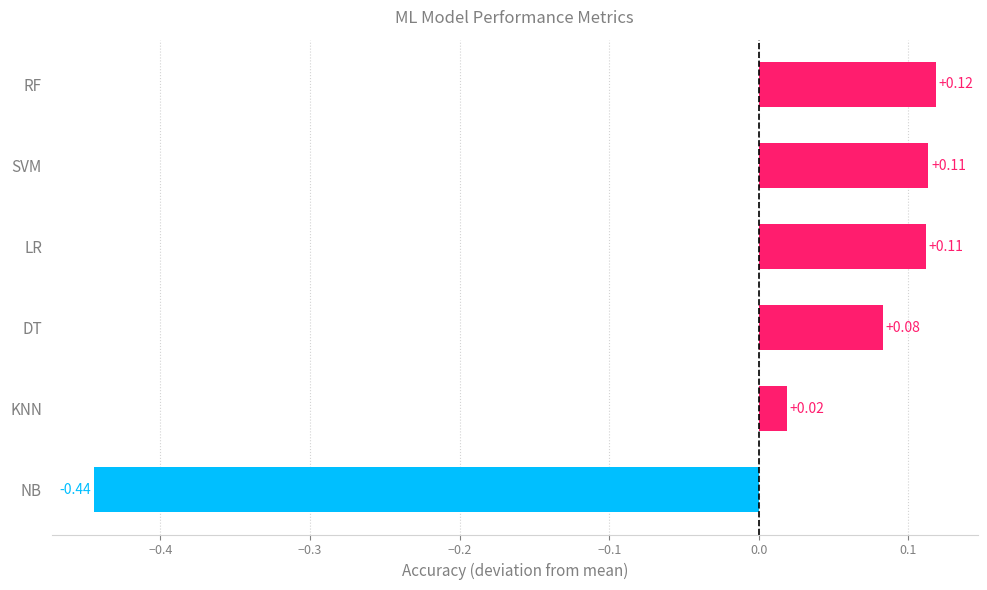

What is the sum of the values at NB and SVM?

-0.3